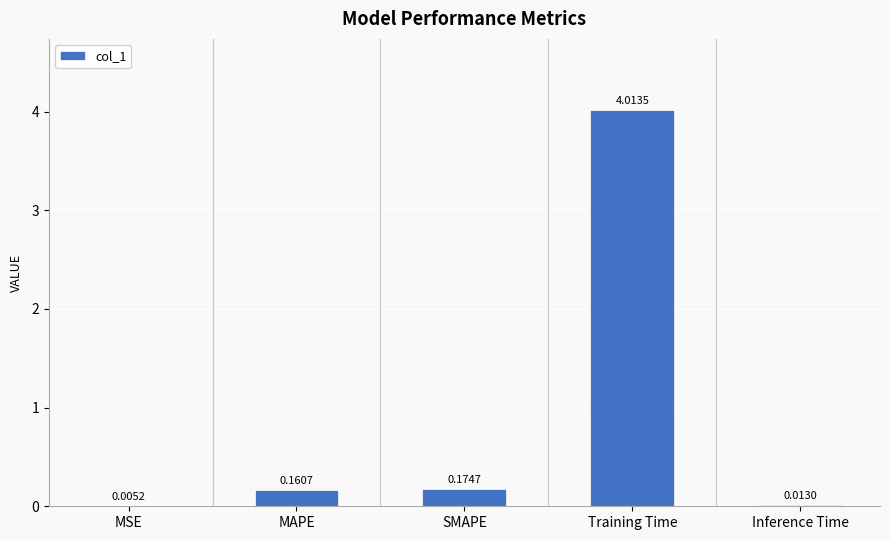

Count the number of data series in this chart.

1